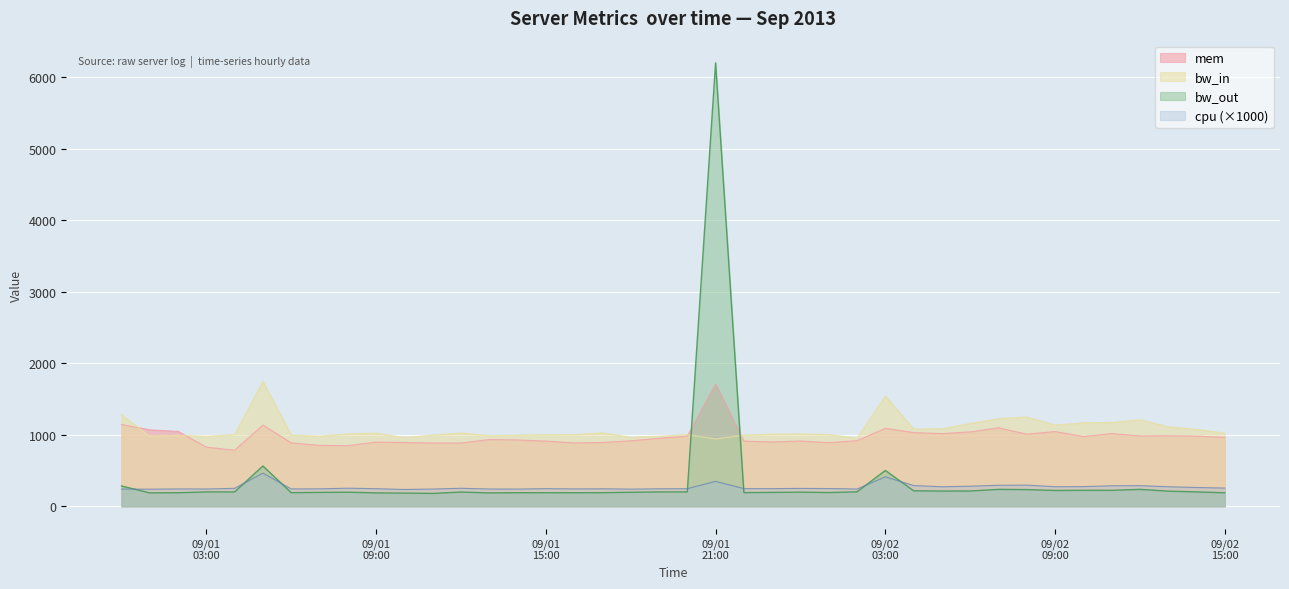

What is the minimum value shown in the chart?

182.0